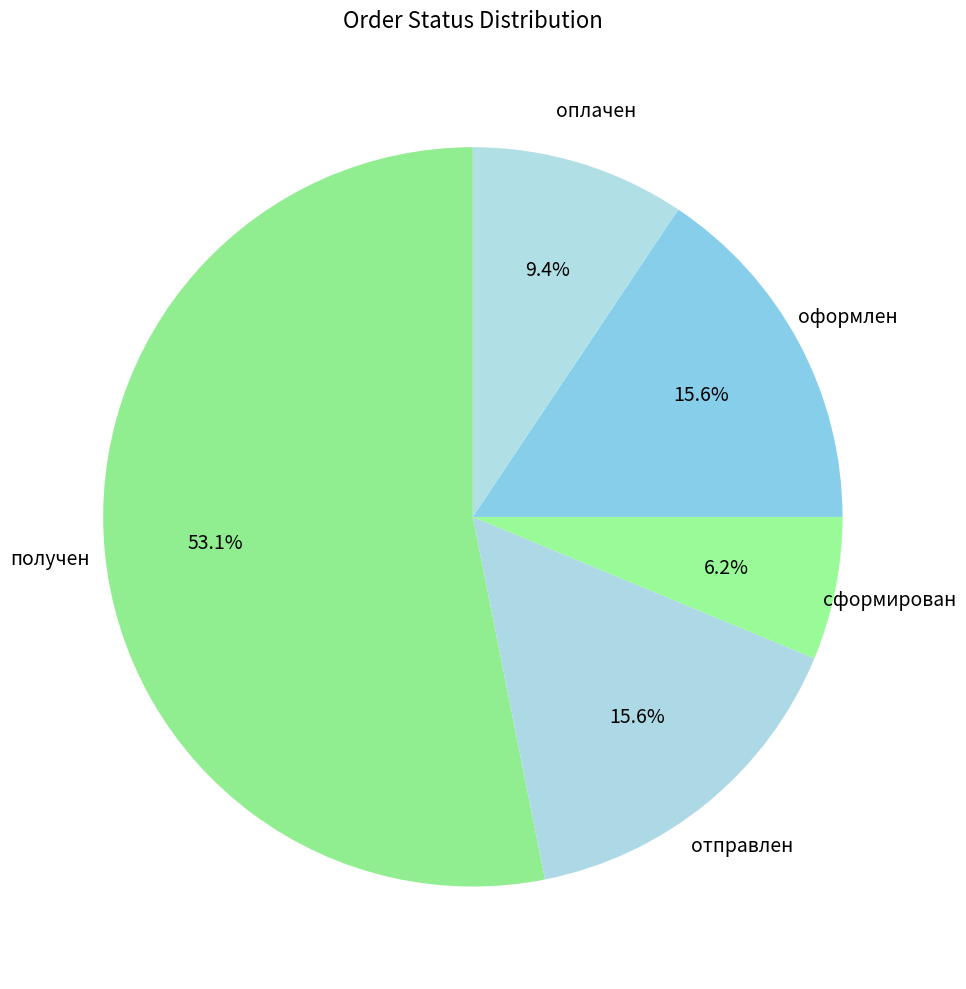

Count the number of slices in the pie.

5